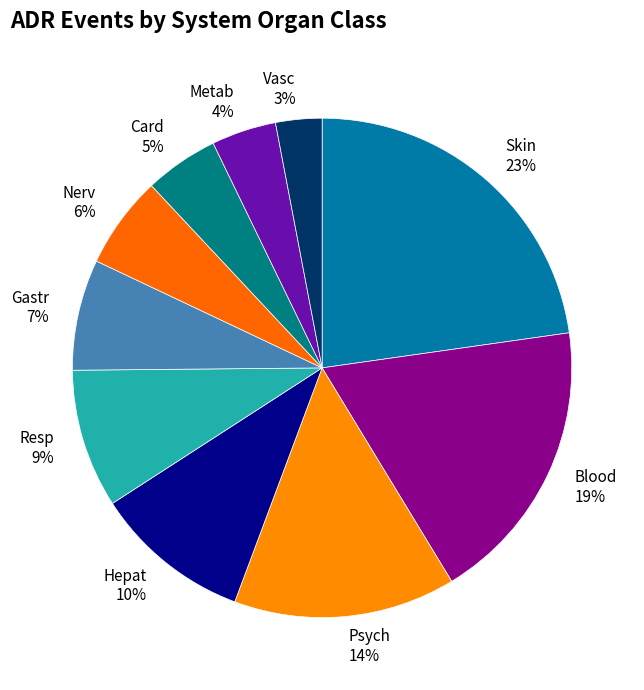

Does any single category account for the majority?

No